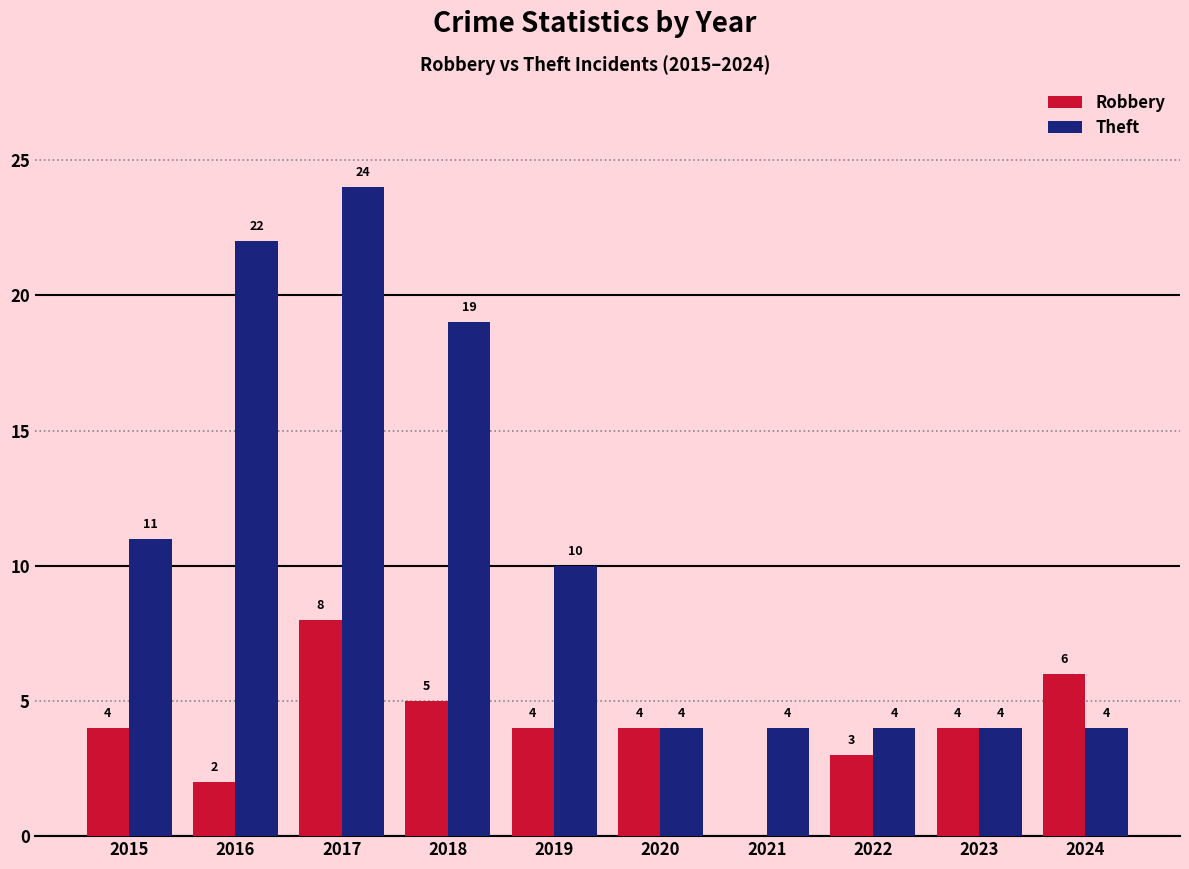

Read the Theft value at 2022.

4